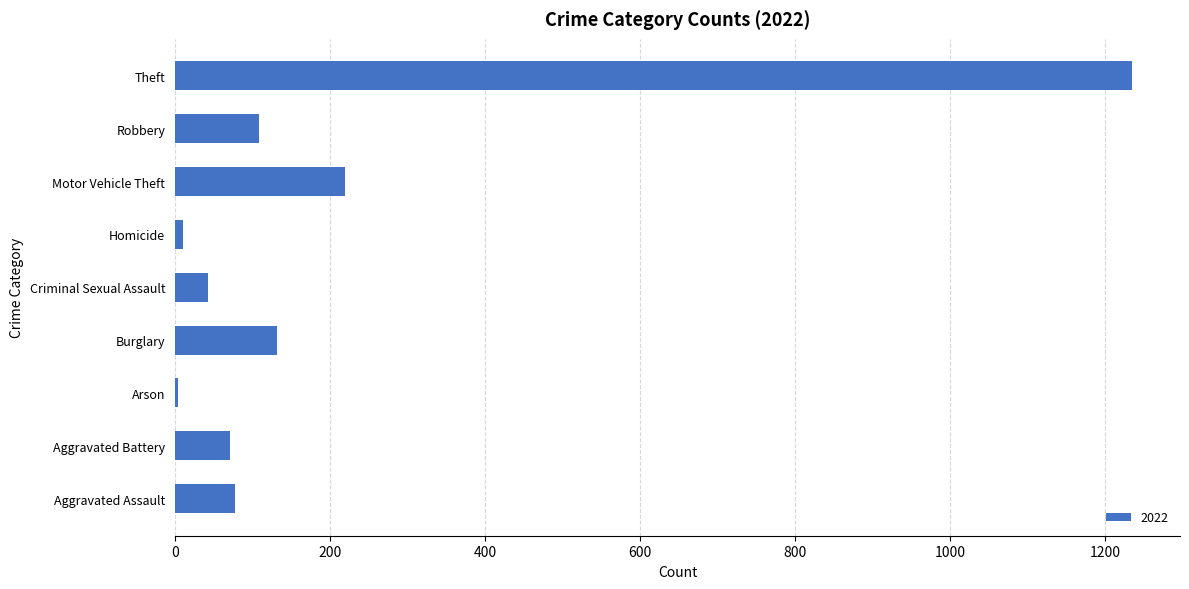

Reading bottom to top, list all the values displayed in this chart.

Aggravated Assault=78	Aggravated Battery=71	Arson=4	Burglary=132	Criminal Sexual Assault=43	Homicide=10	Motor Vehicle Theft=219	Robbery=108	Theft=1235